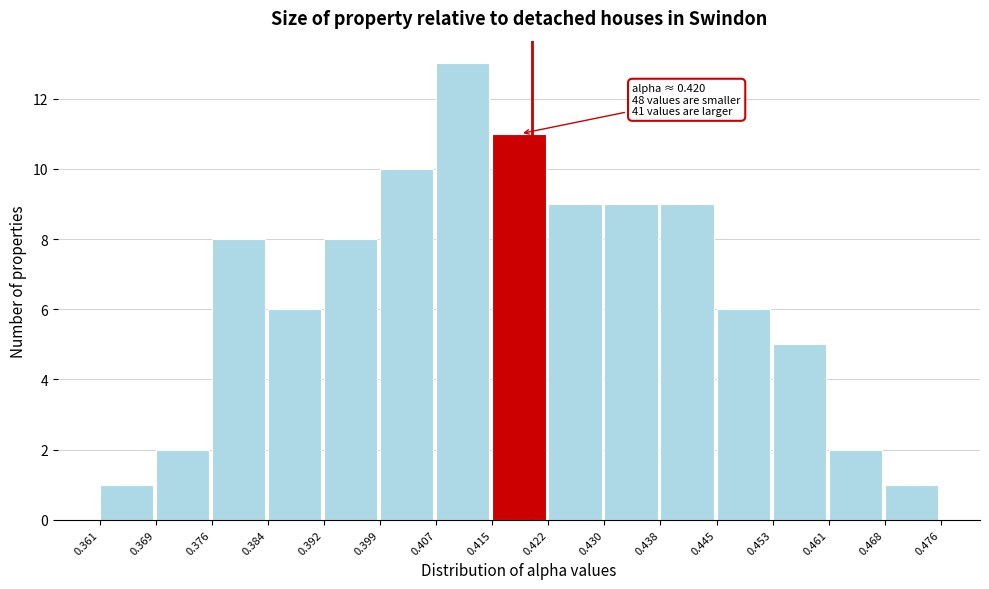

Over which range of the x-axis is the bar tallest?

0.407 to 0.415